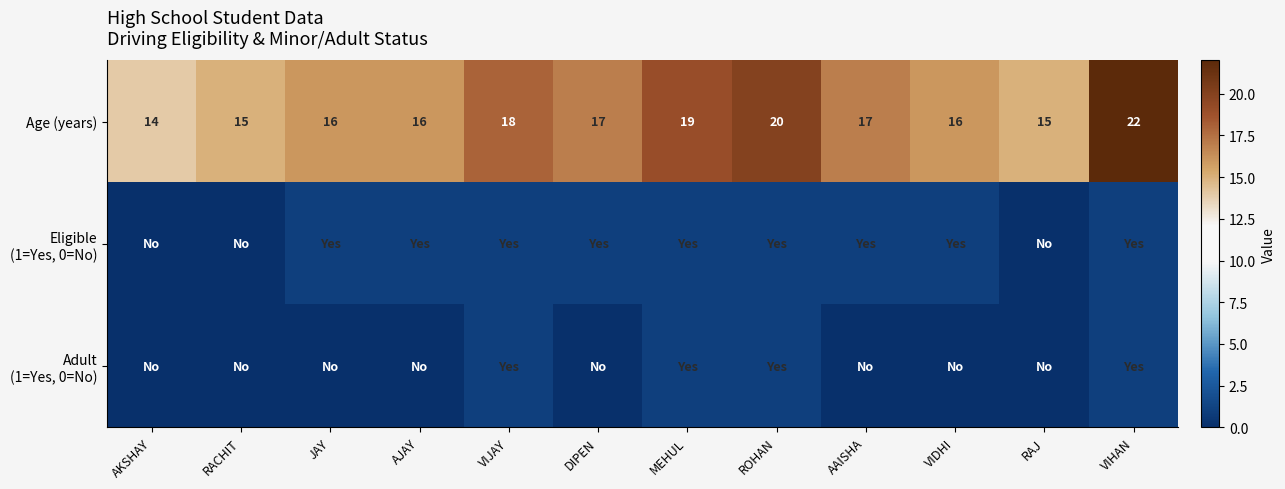

What is the difference between the maximum and minimum values in the Age (years) series?

8